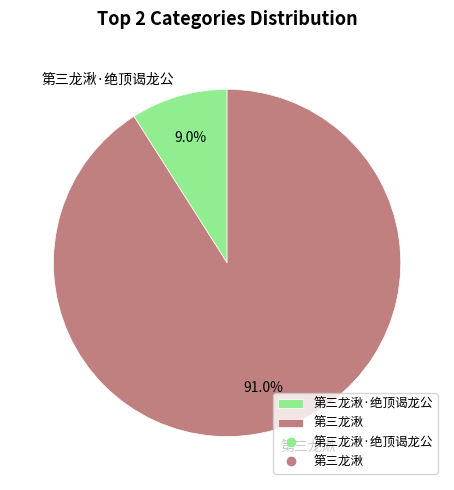

How many segments does this pie chart have?

2